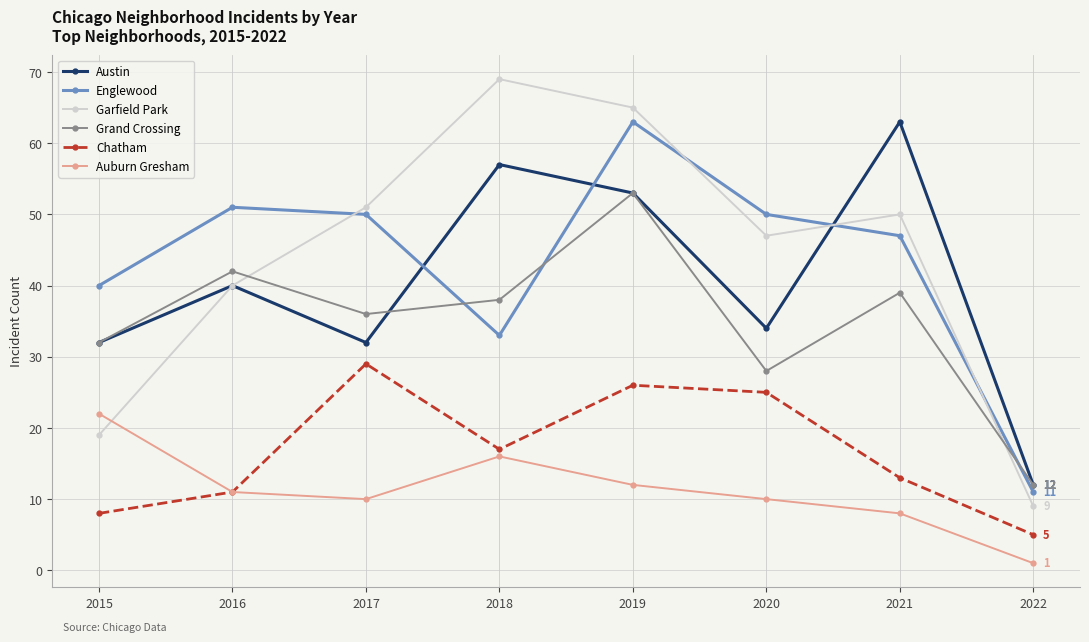

The Austin series shows 12 at 2022. True or false?

True